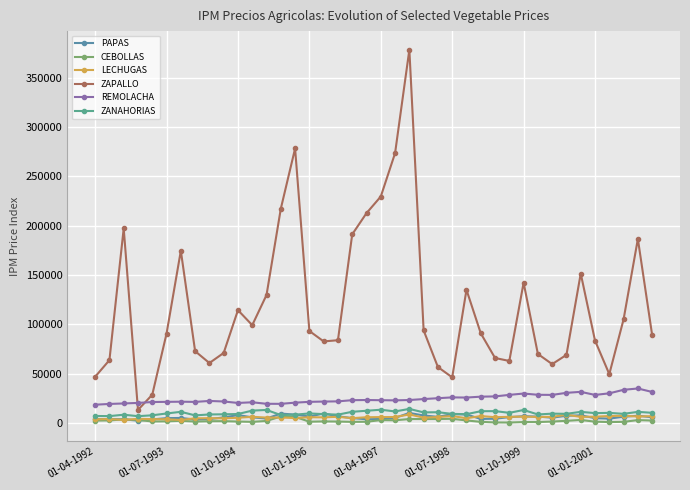

True or false: ZAPALLO and CEBOLLAS cross at least once.

False